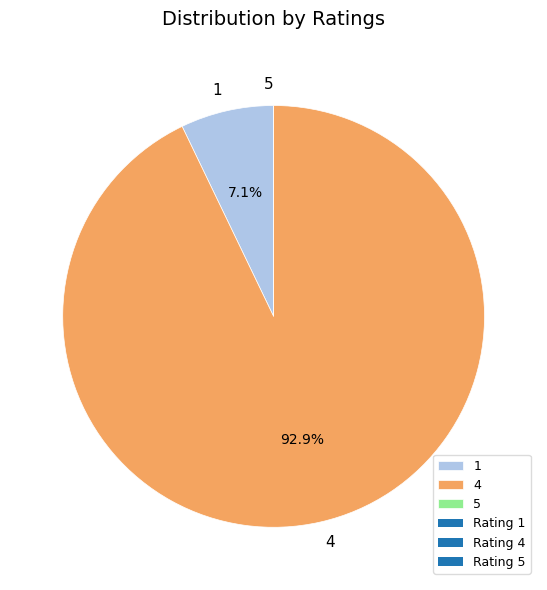

Which slice is the largest?

4